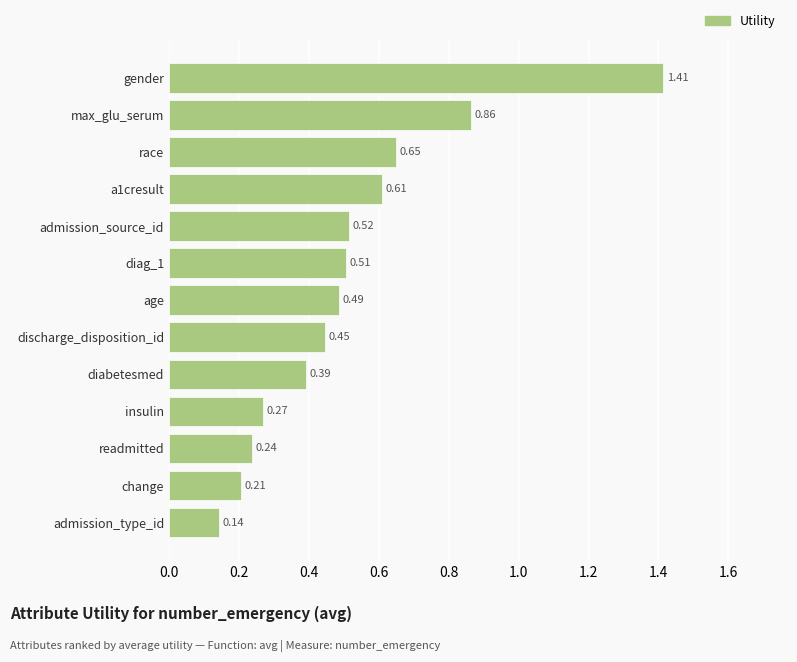

What is the change in value from change to a1cresult?

+0.4